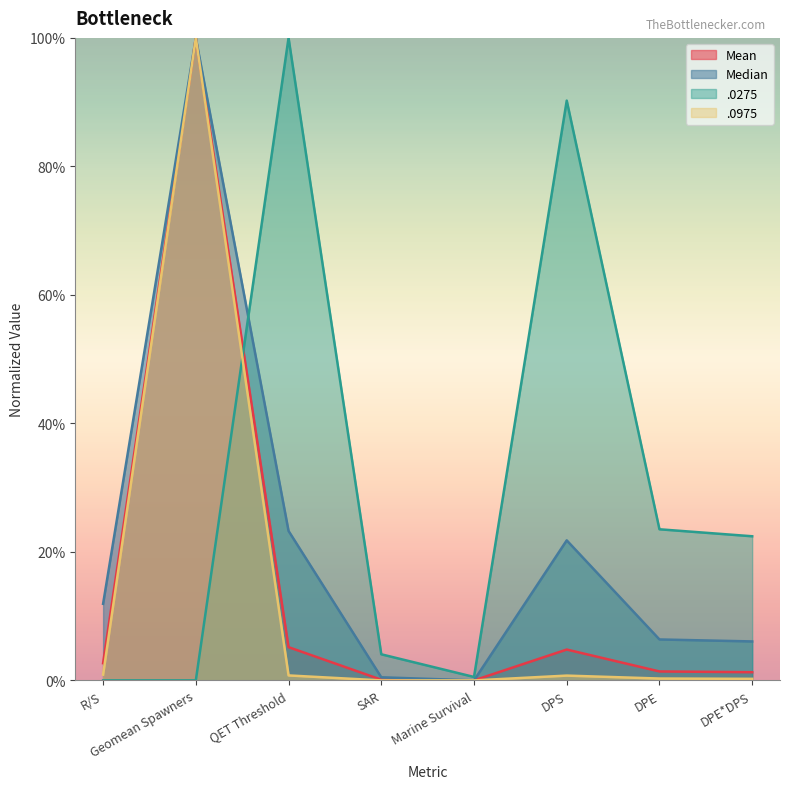

What position from the right is DPE*DPS?

1